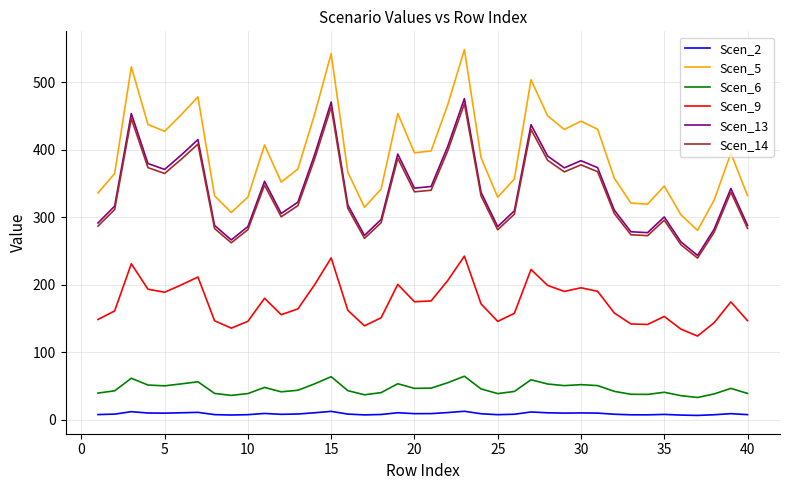

True or false: Scen_9 and Scen_14 intersect in this chart.

False